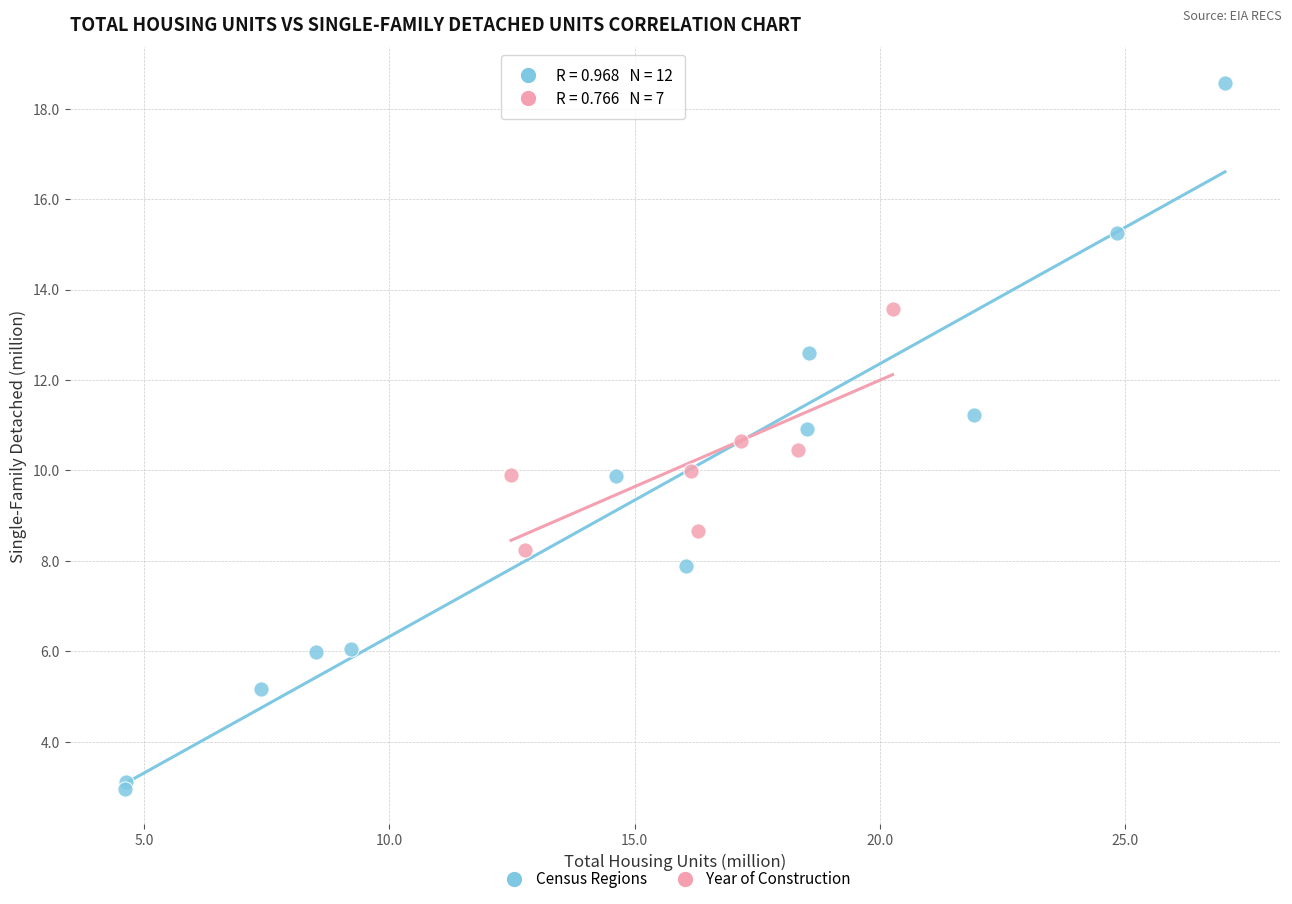

Which series contains the lowest Y value?

Census Regions